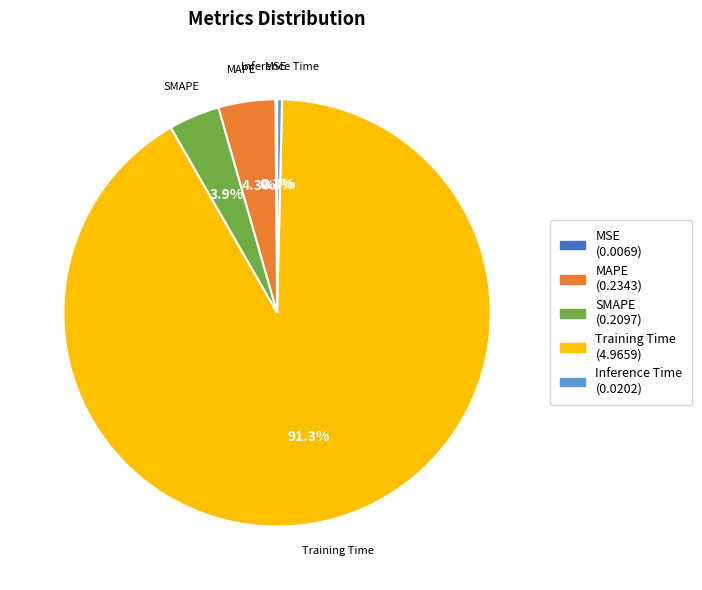

What percentage is the MAPE slice, to the nearest percent?

4%